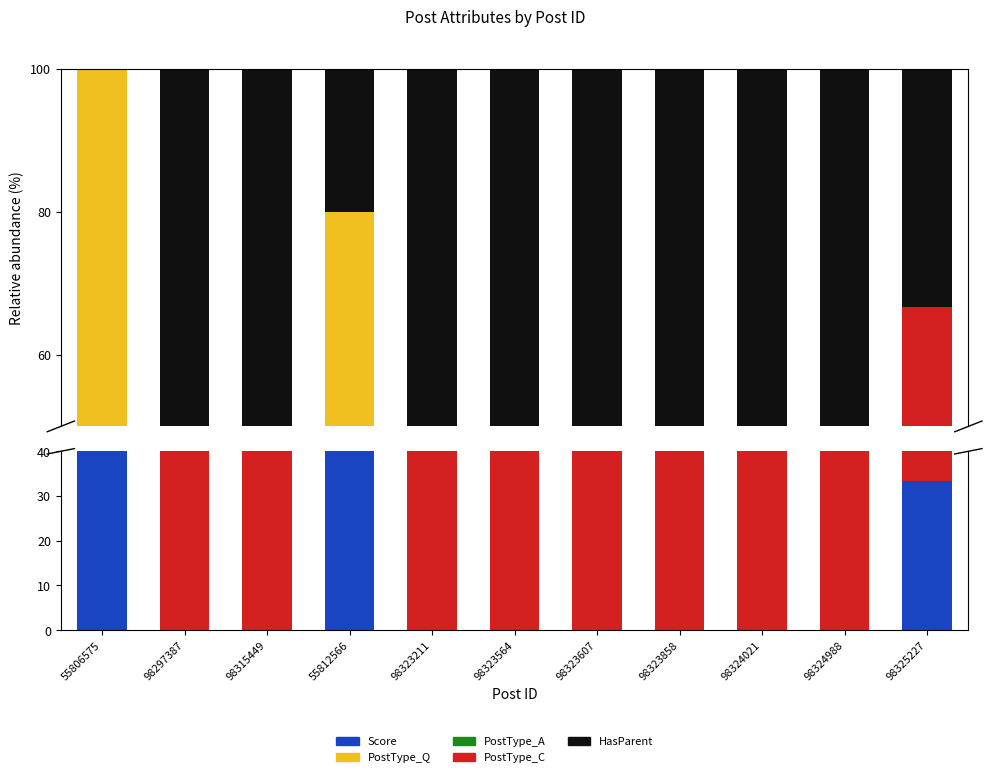

Which category has the lowest value in the Score series?

98297387